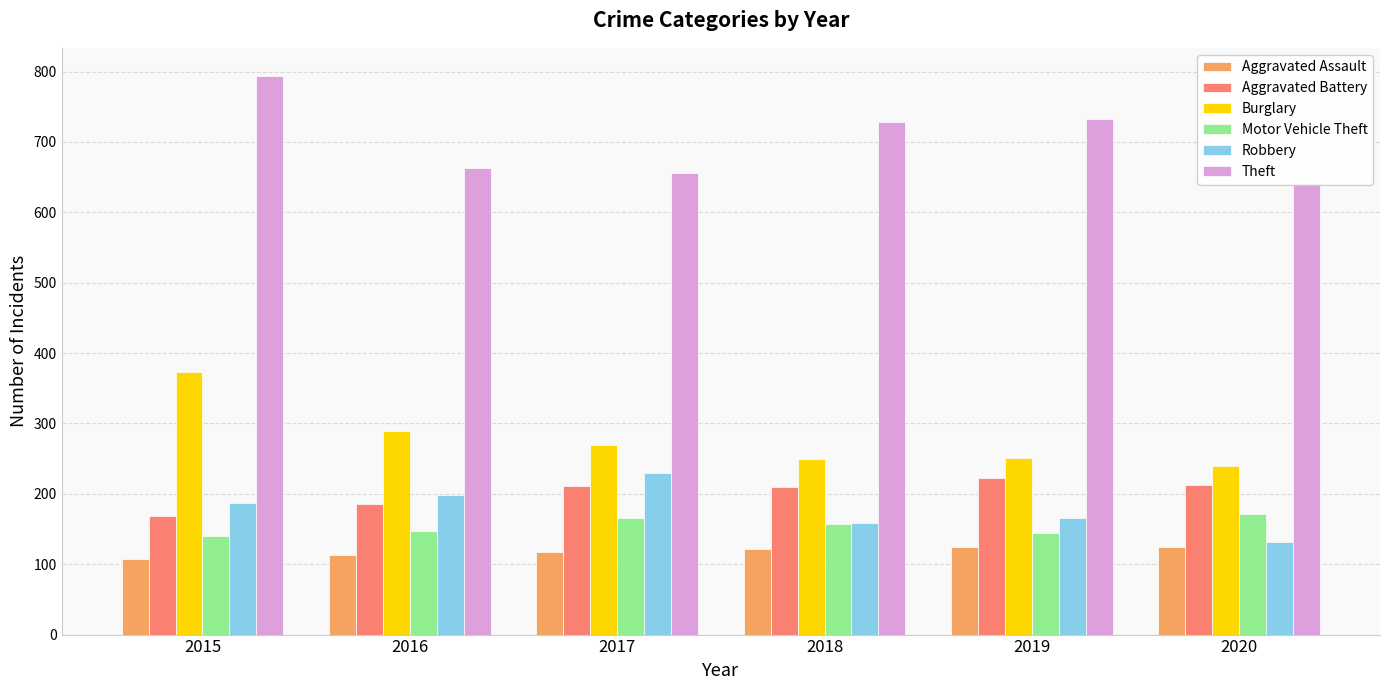

The Robbery series shows 274 at 2018. True or false?

False